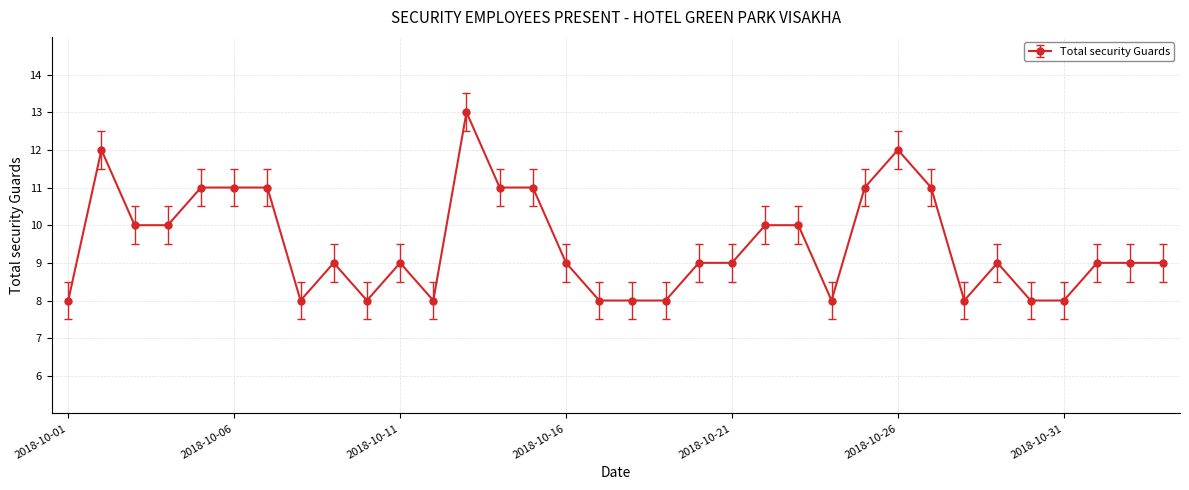

True or false: there are more than 0 points higher than both neighbors.

True